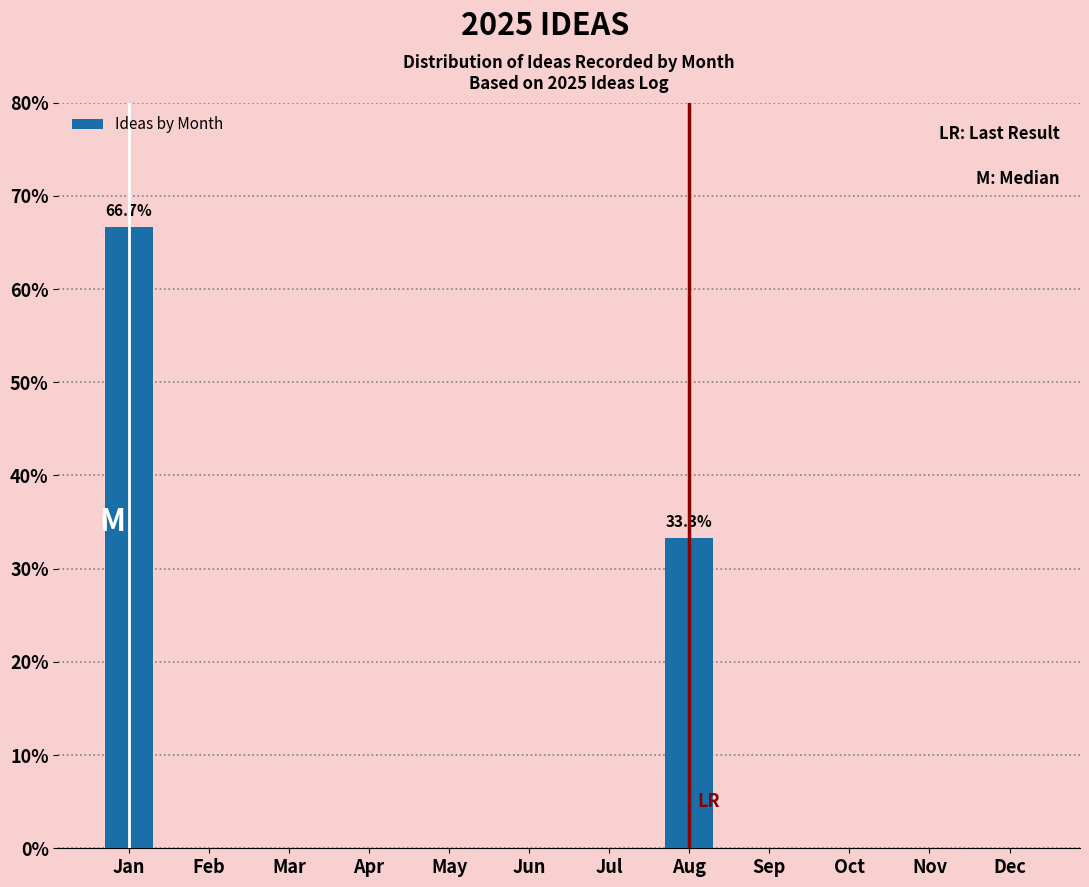

Reading right to left, what are all the values shown in this chart?

Dec=0.0	Nov=0.0	Oct=0.0	Sep=0.0	Aug=33.3	Jul=0.0	Jun=0.0	May=0.0	Apr=0.0	Mar=0.0	Feb=0.0	Jan=66.7